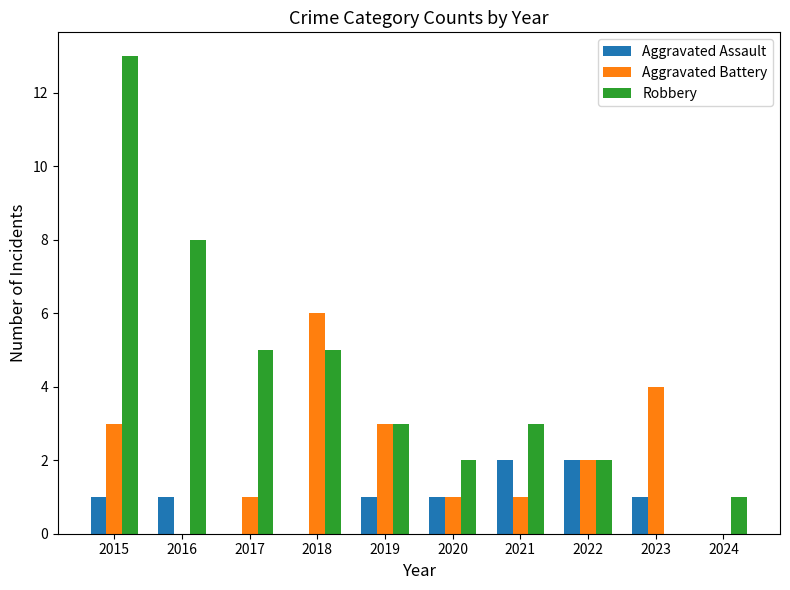

Reading left to right, extract all data points from this chart.

Aggravated Assault: 1	1	0	0	1	1	2	2	1	0
Aggravated Battery: 3	0	1	6	3	1	1	2	4	0
Robbery: 13	8	5	5	3	2	3	2	0	1